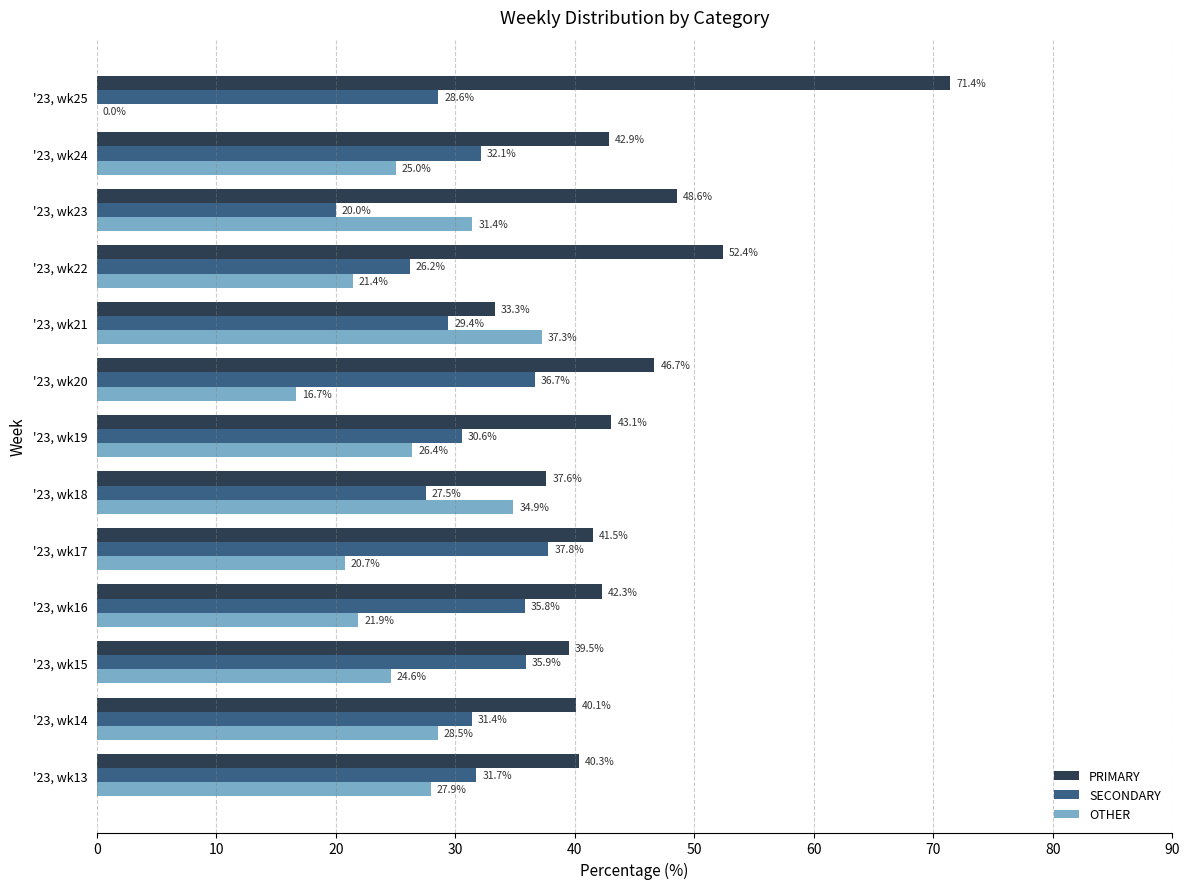

Where is SECONDARY nearest to the value 28?

'23, wk18